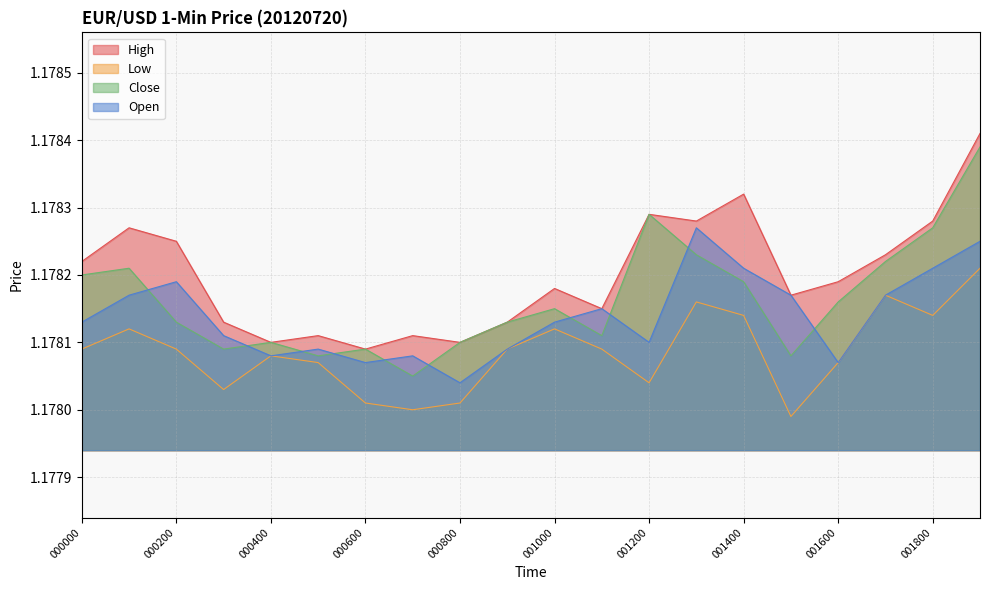

How many lines are shown in the chart?

4